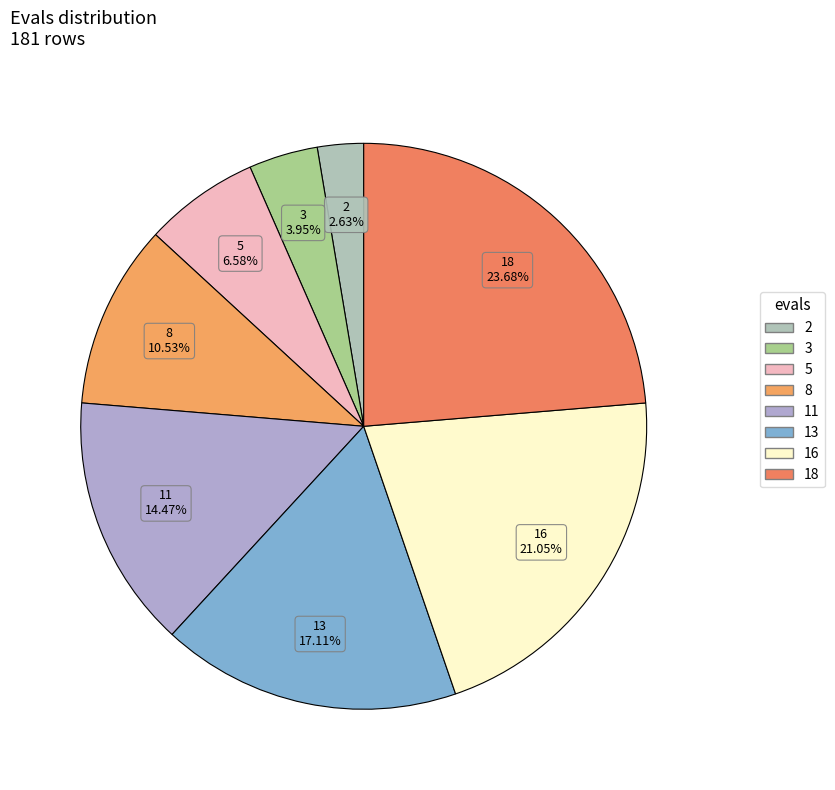

Do 8 and 18 together represent more than half of the pie?

No